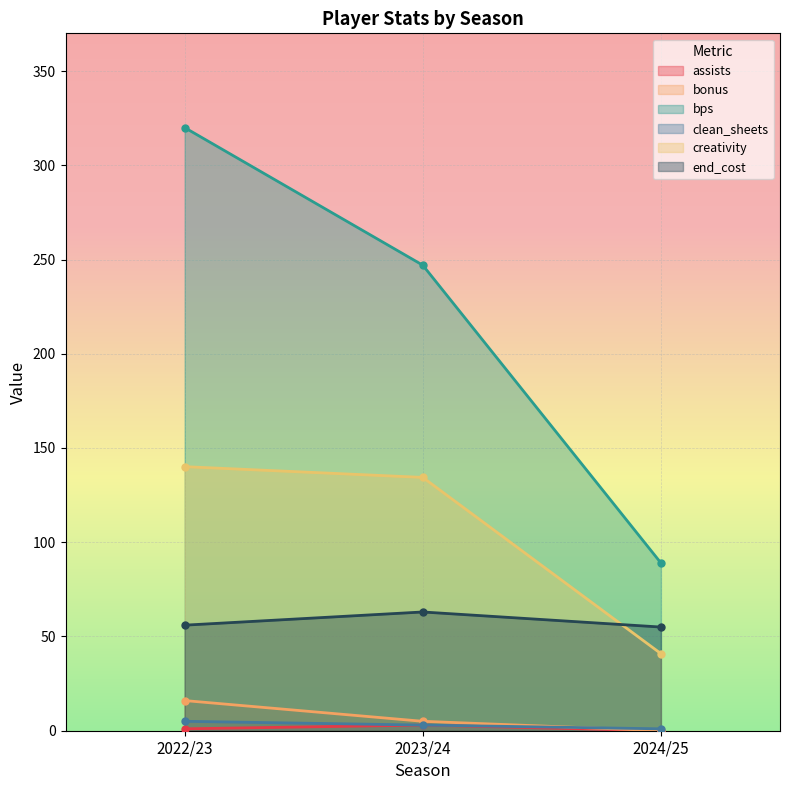

At which category does the chart reach its peak across all series?

2022/23